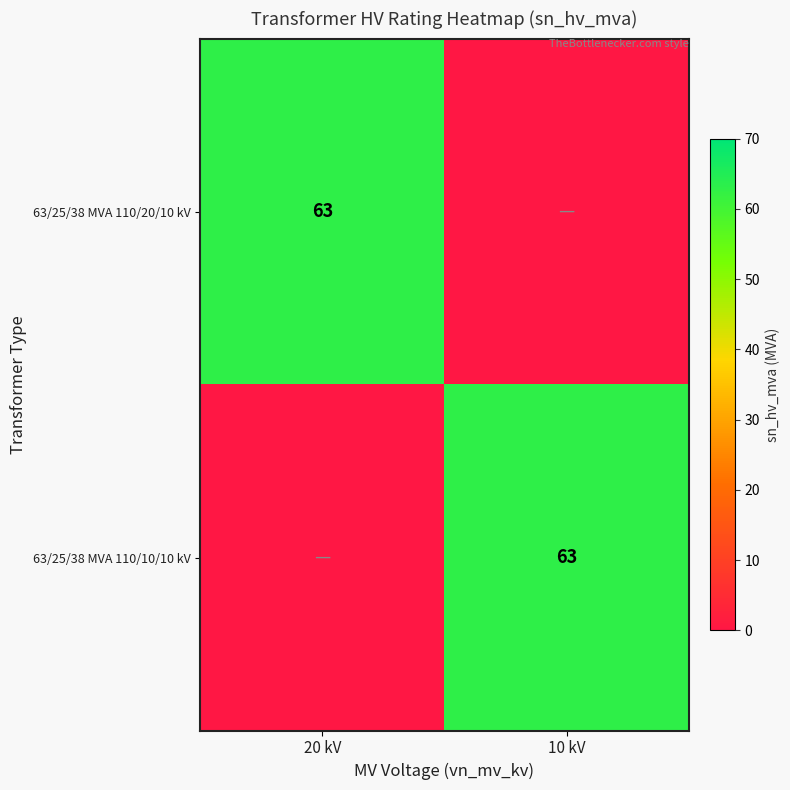

True or false: 63/25/38 MVA 110/10/10 kV has a value of 63 at 10 kV.

True